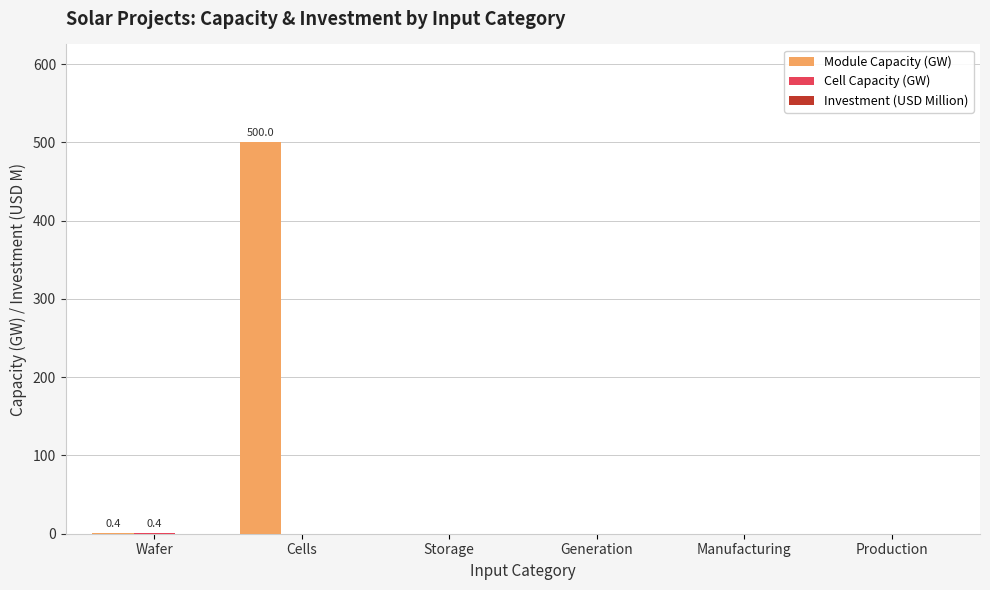

Which series has the largest total across all categories?

Module Capacity (GW)